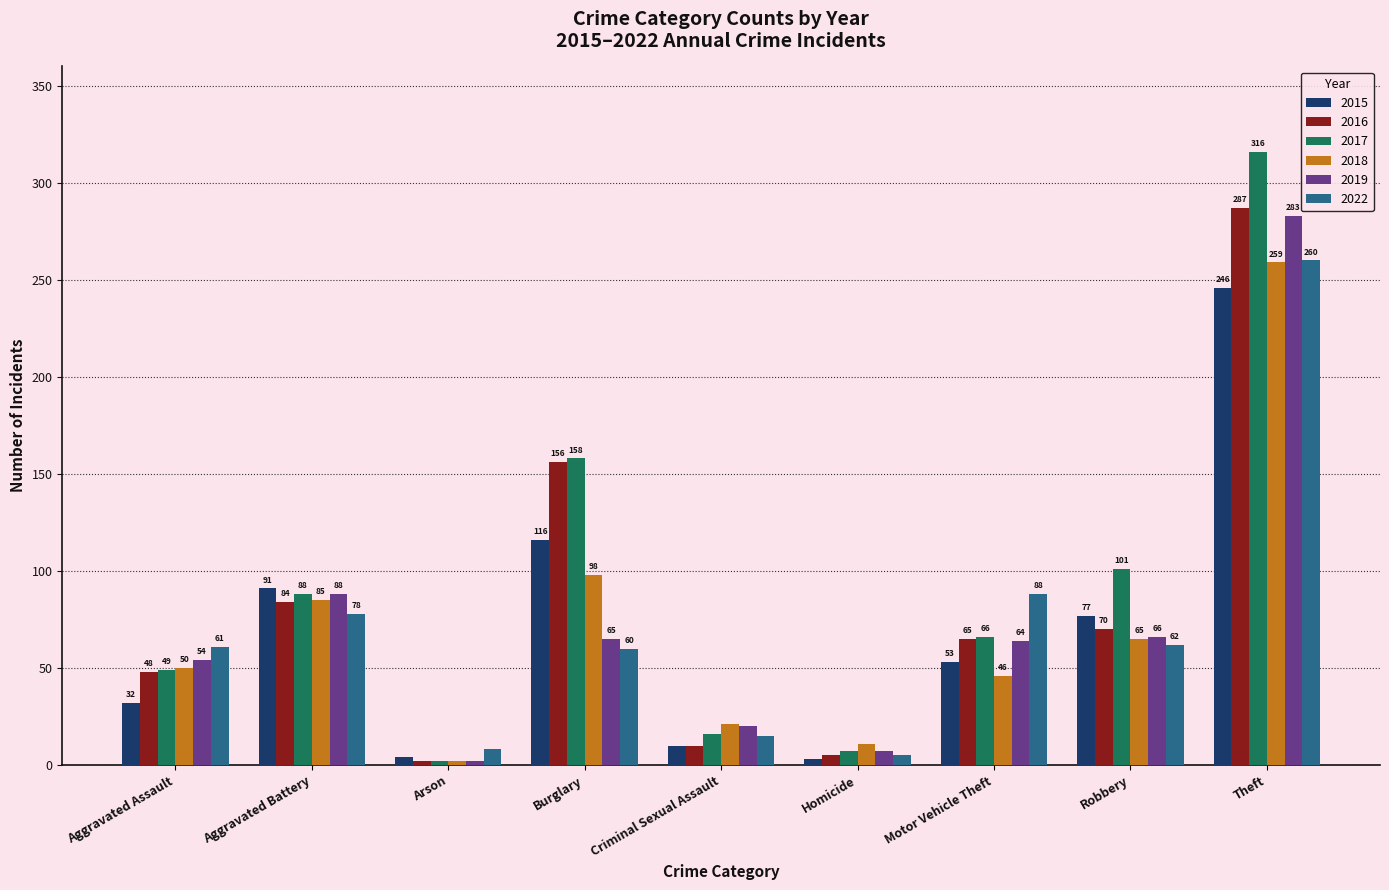

Is it true that 2019 equals 88 at Aggravated Battery?

True